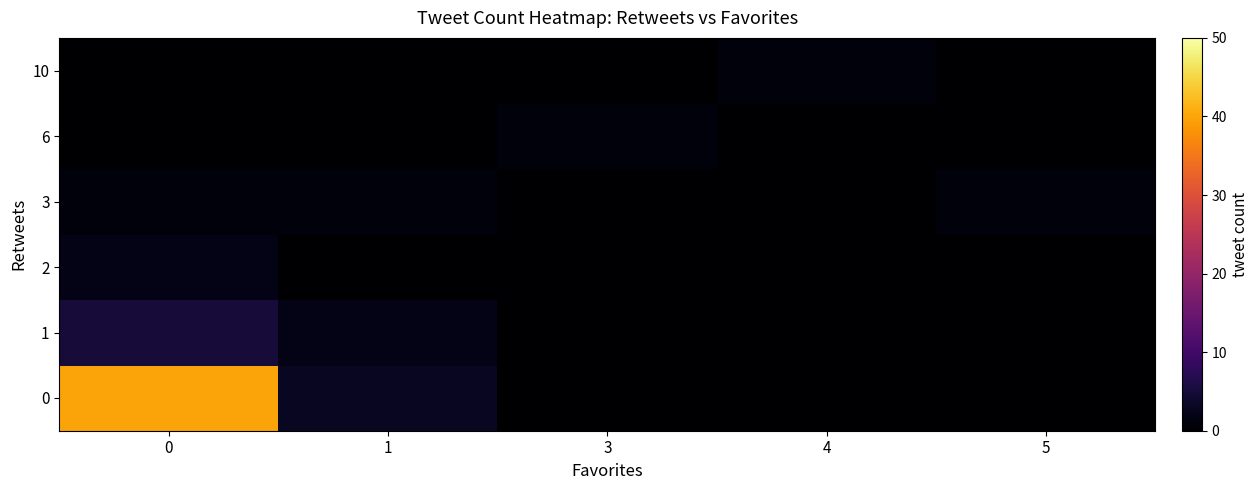

Which series changed the most between 0 and 4?

row_0